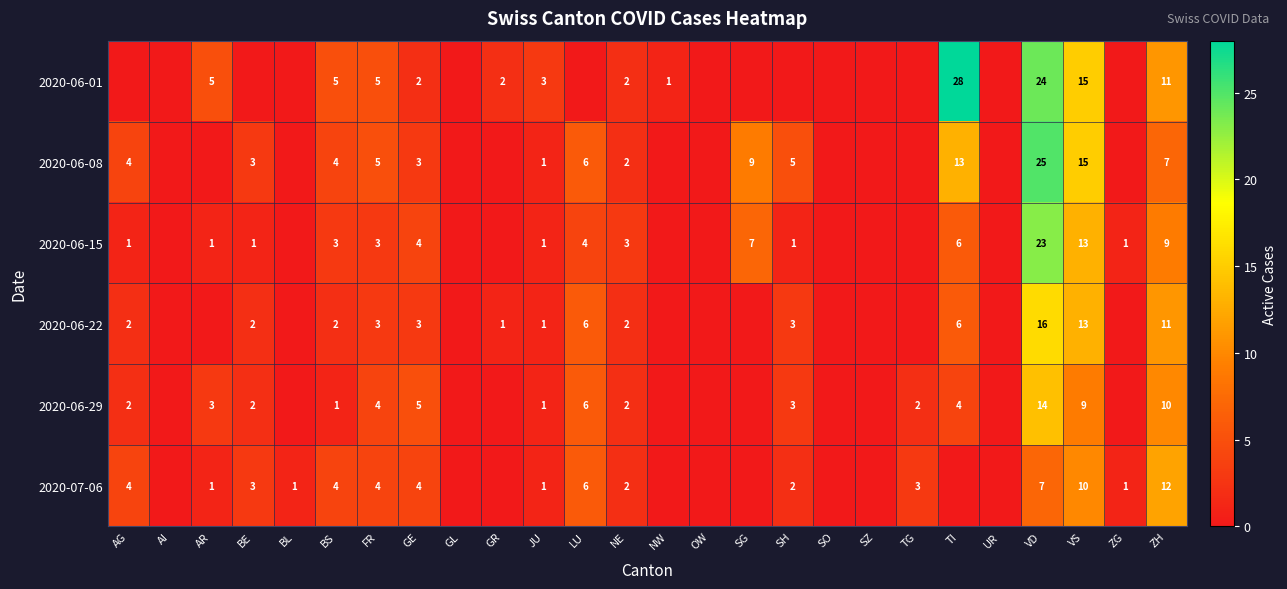

What is the difference between the highest and lowest values at TI?

28